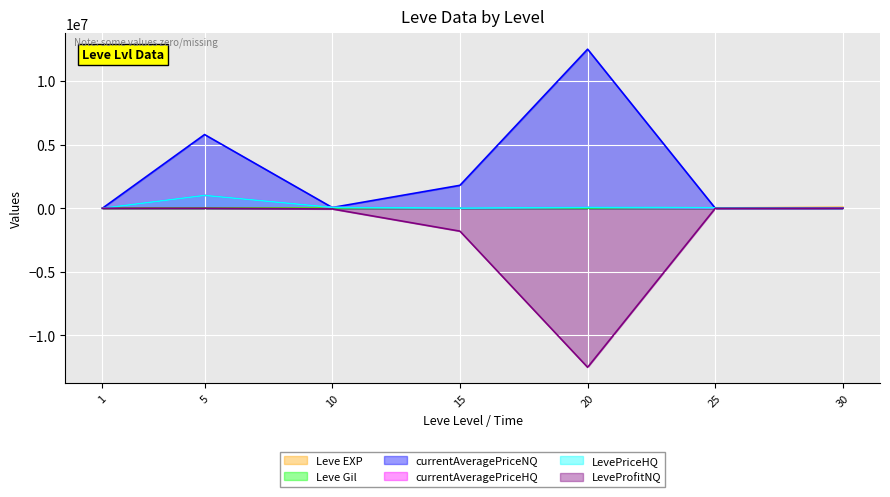

Where does the LeveProfitNQ series first go above -561?

1